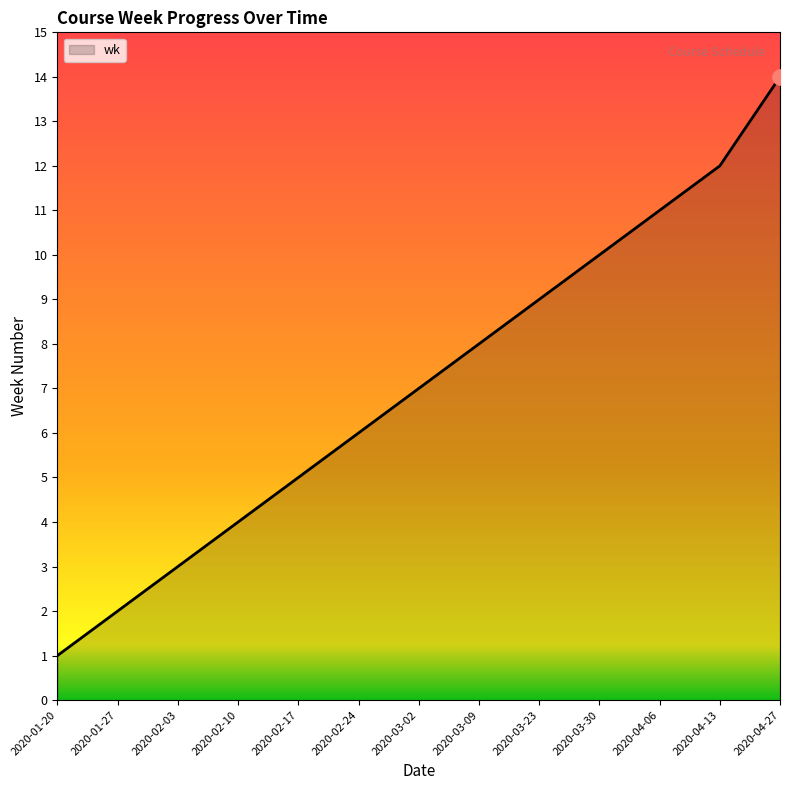

What is the change in value from 2020-02-03 to 2020-04-13?

+9